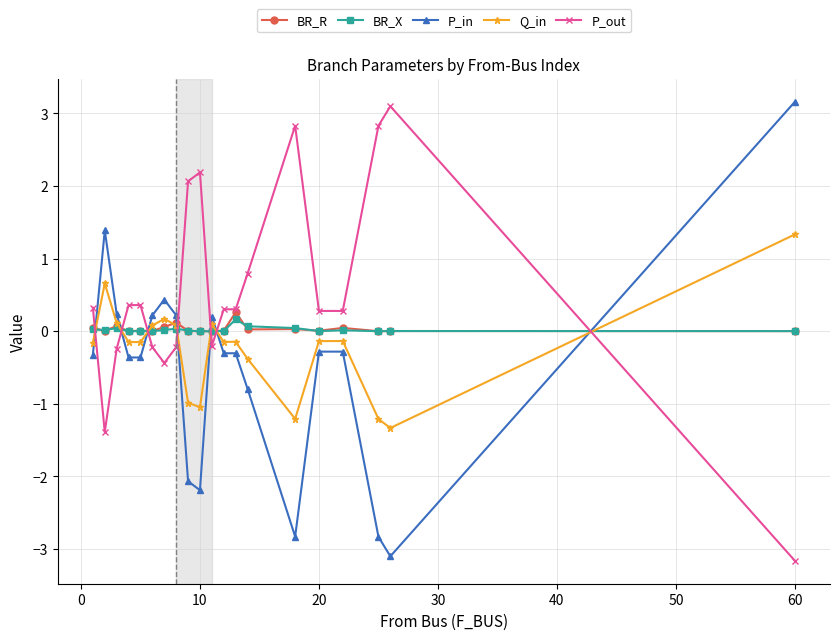

True or false: BR_X has more than 1 interior local peaks.

True